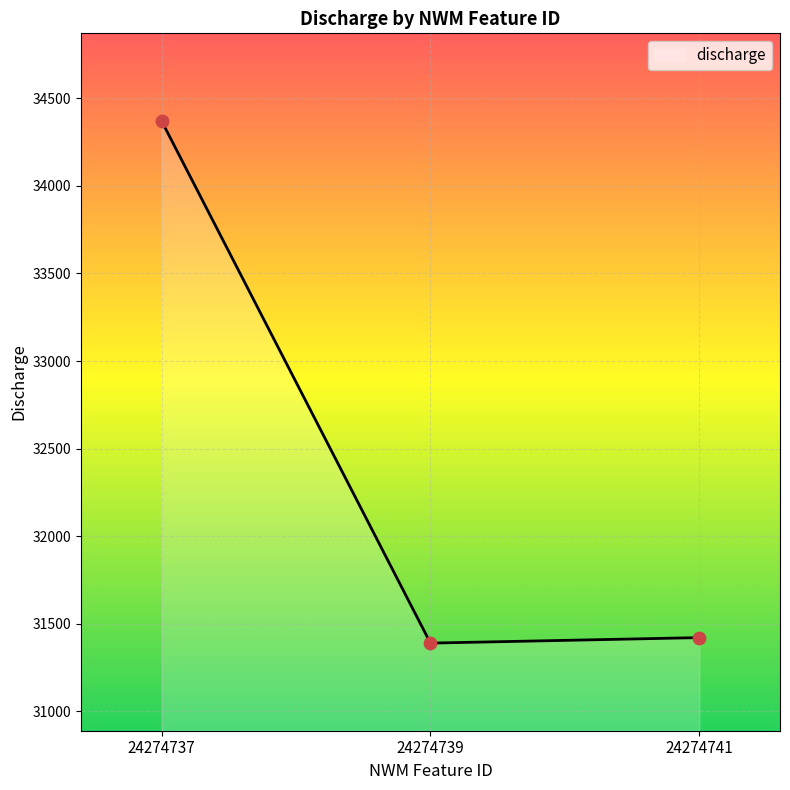

What is the ratio of the value at 24274737 to the value at 24274739?

1.1